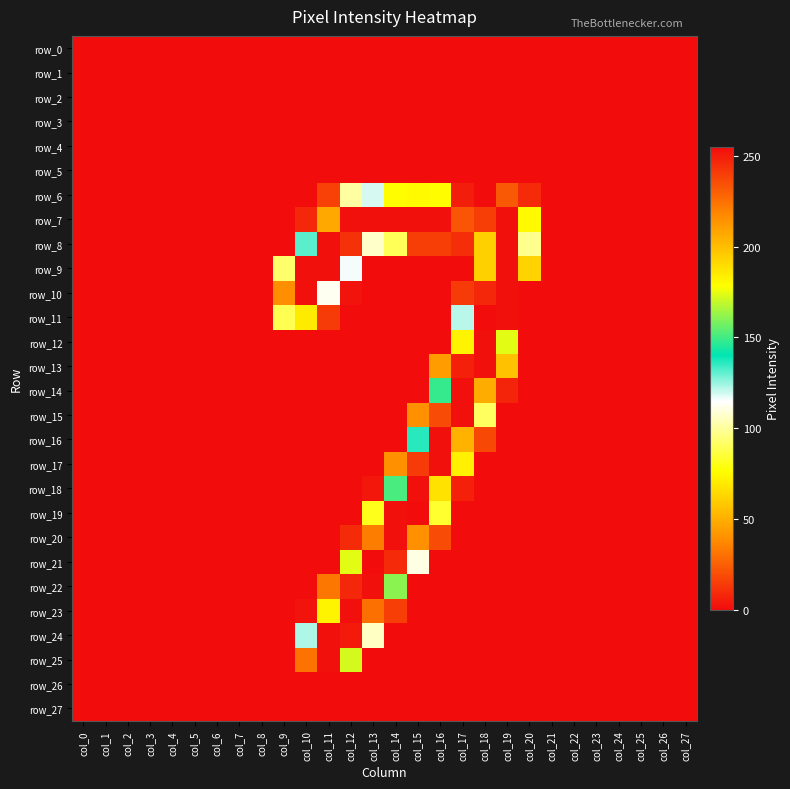

At how many categories does at least one series exceed 197?

11